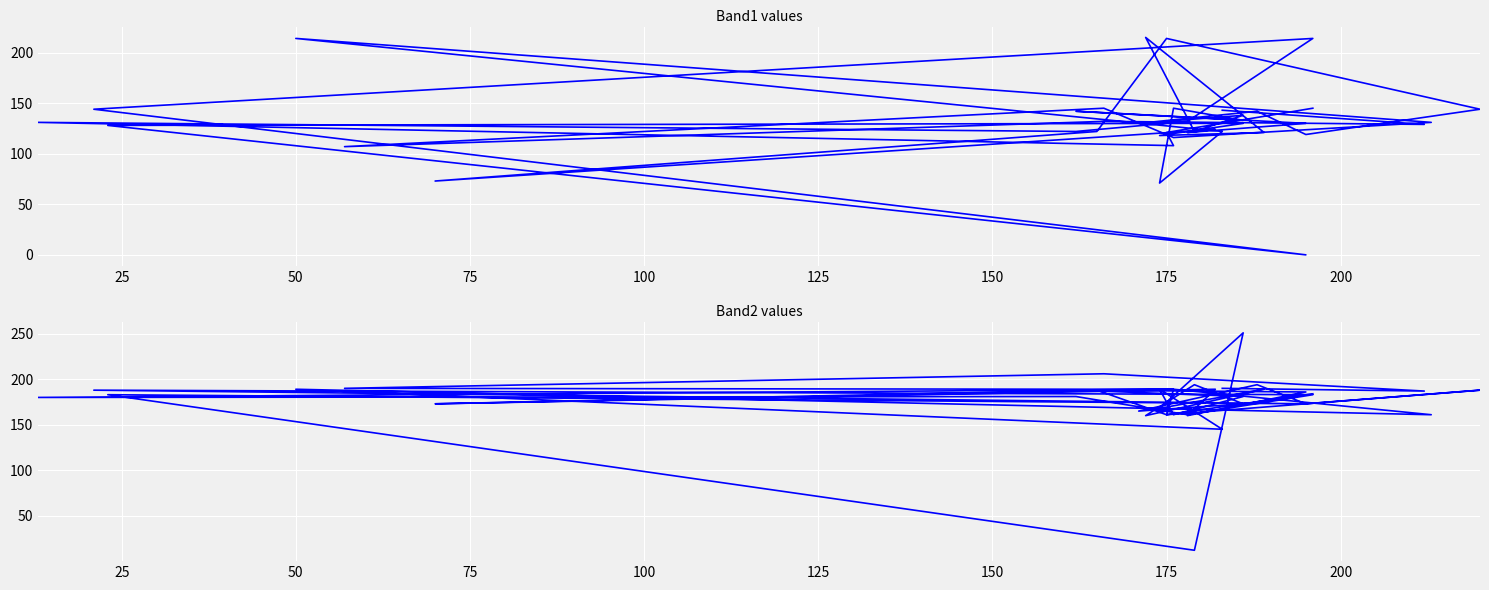

Where is the first local maximum for Band2?

50